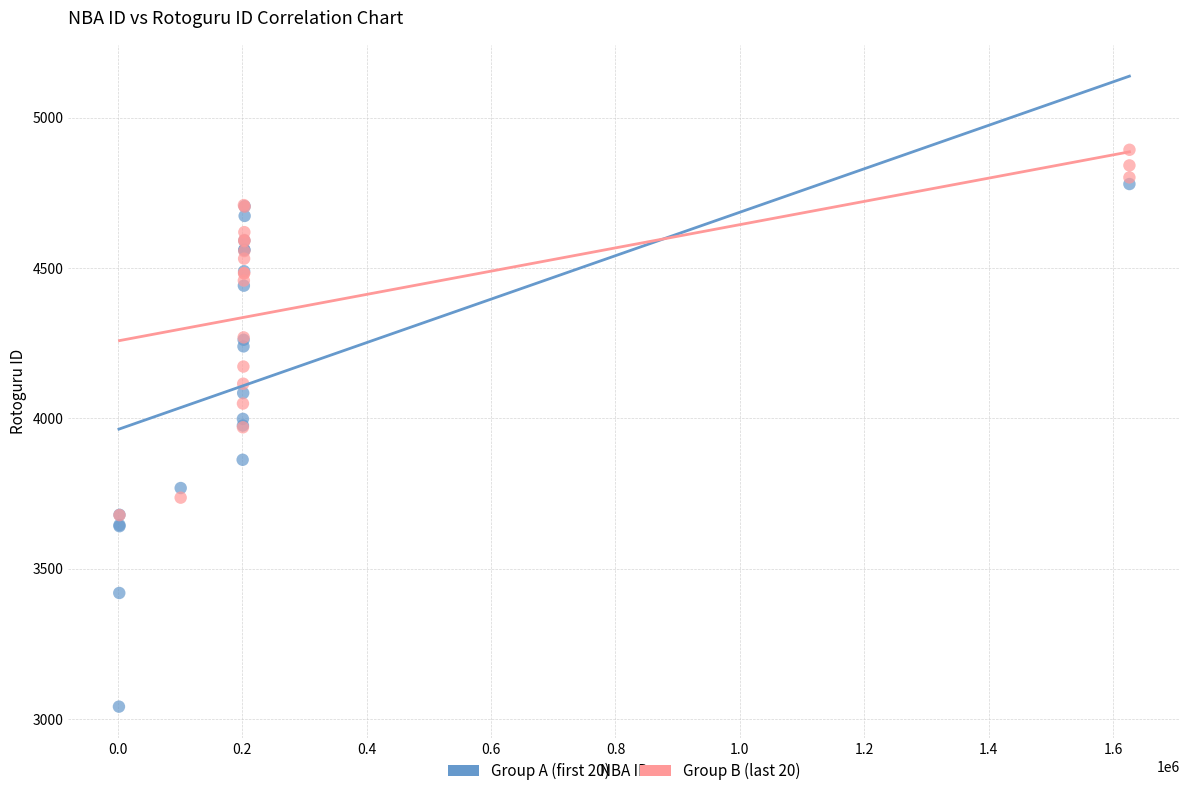

Which series reaches the minimum Y coordinate?

Group A (first 20)